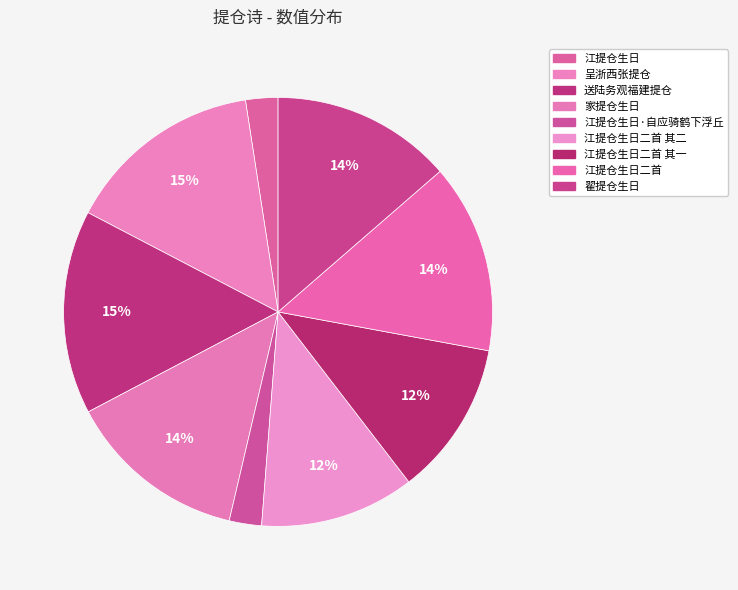

Is it true that 送陆务观福建提仓 is 15% of the pie?

True